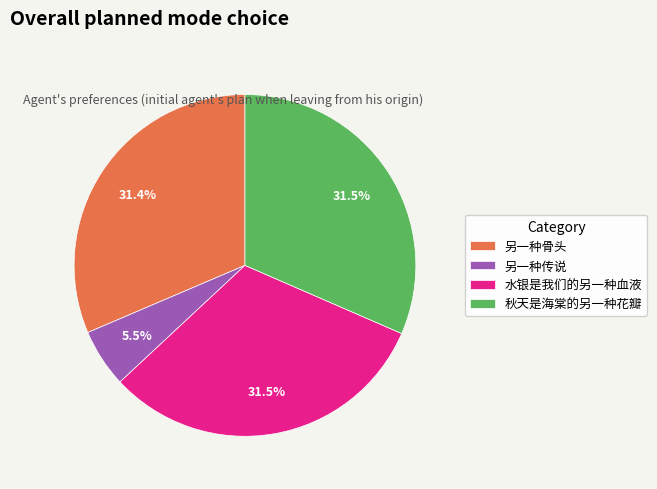

Approximately how many times larger is the value at 秋天是海棠的另一种花瓣 compared to 水银是我们的另一种血液?

1.0